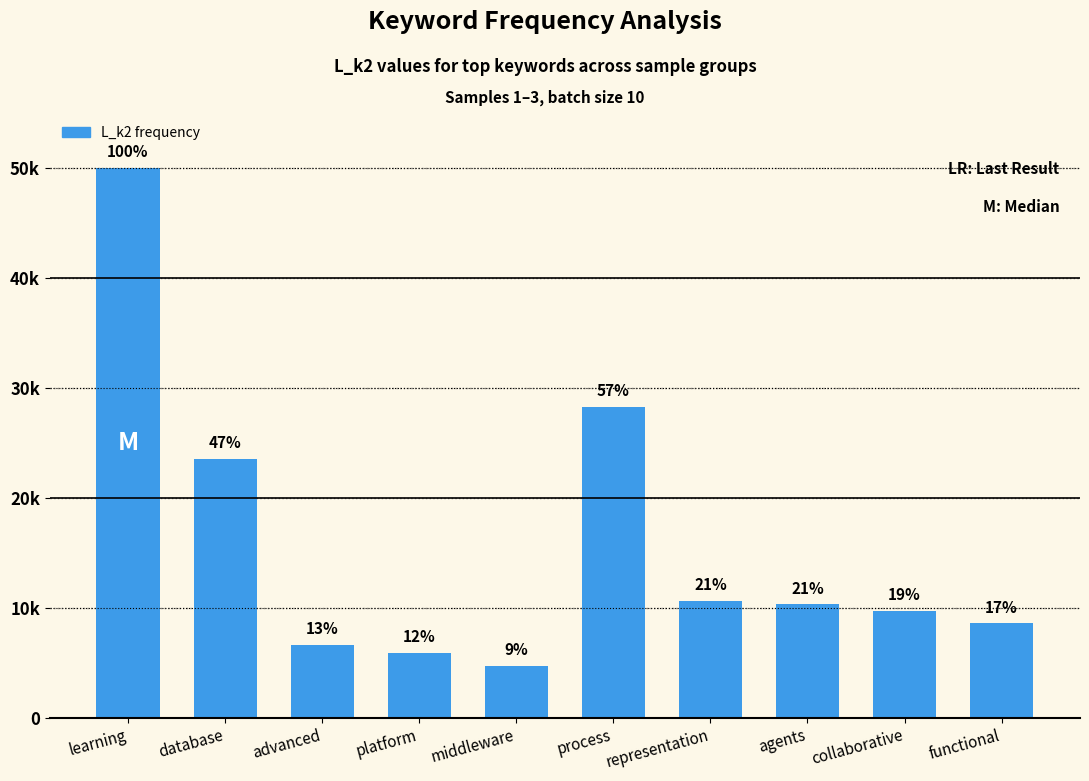

Does the chart contain any negative values?

No